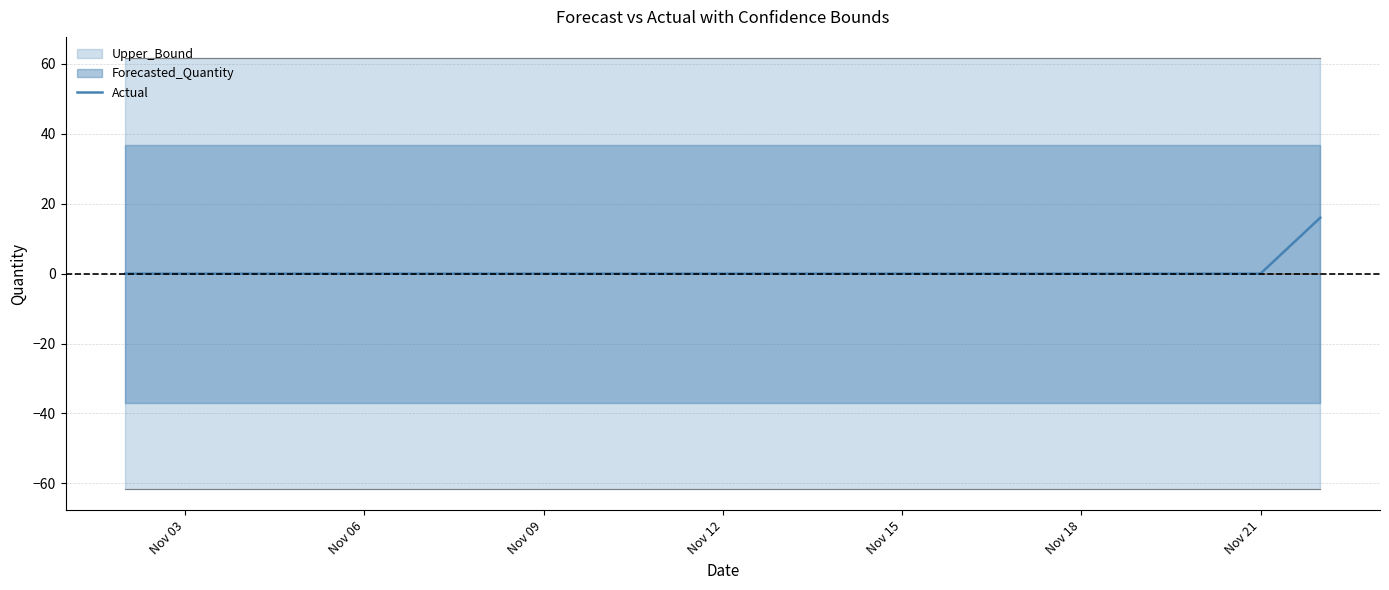

What is the difference between the maximum and minimum values?

16